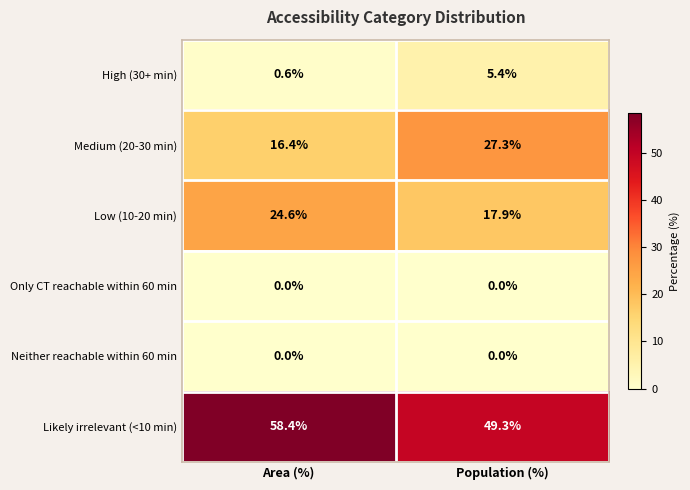

How many categories are shown in the chart?

2